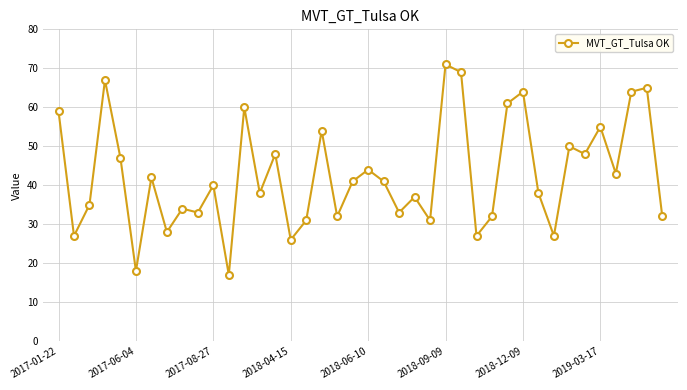

True or false: there are more than 2 points higher than both neighbors.

True